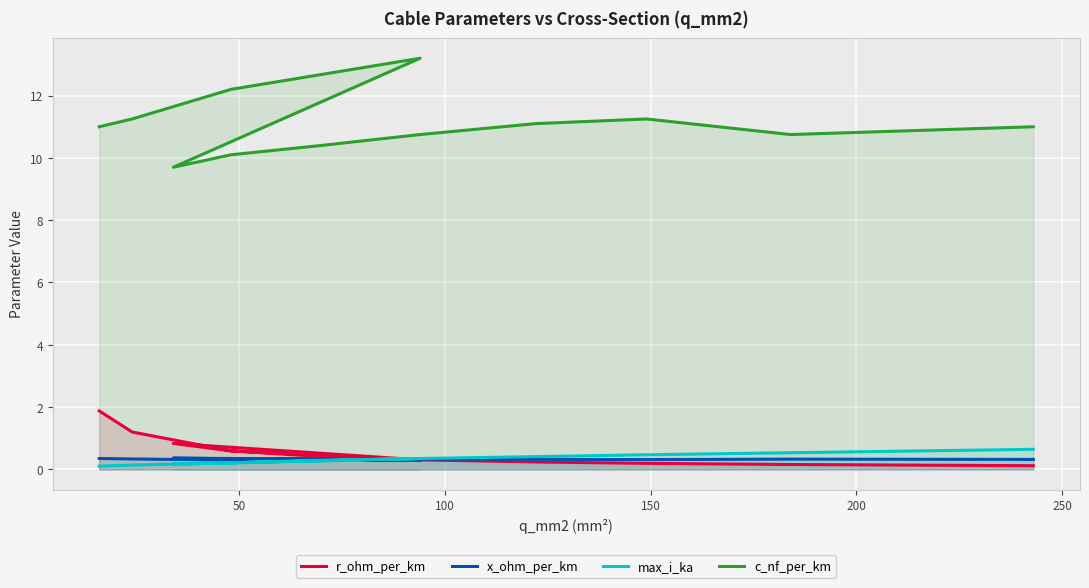

How many categories are shown in the chart?

12